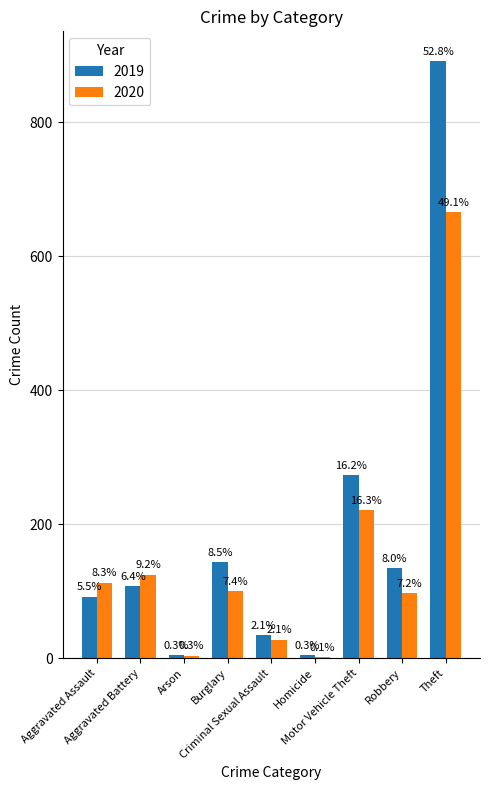

Read the 2020 value at Homicide.

2